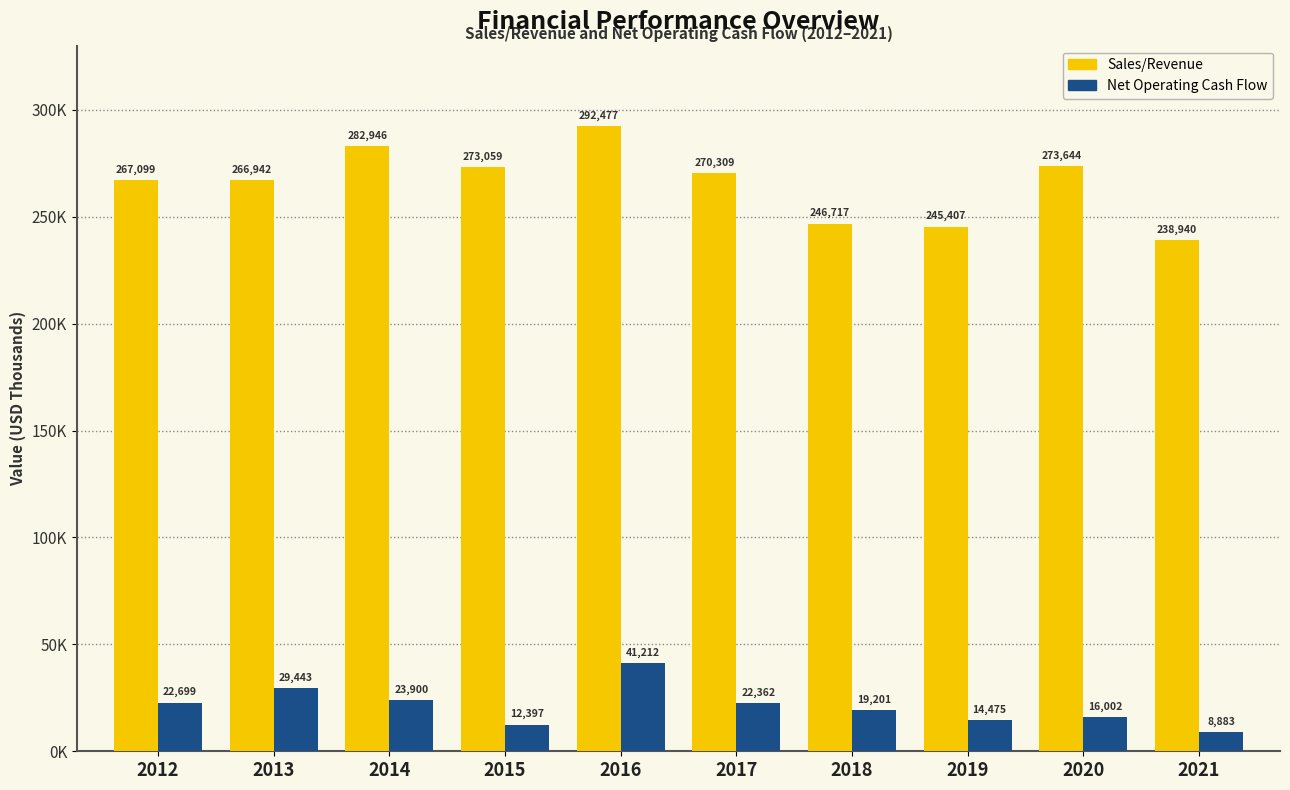

What are all the series names shown in the legend?

Sales/Revenue, Net Operating Cash Flow